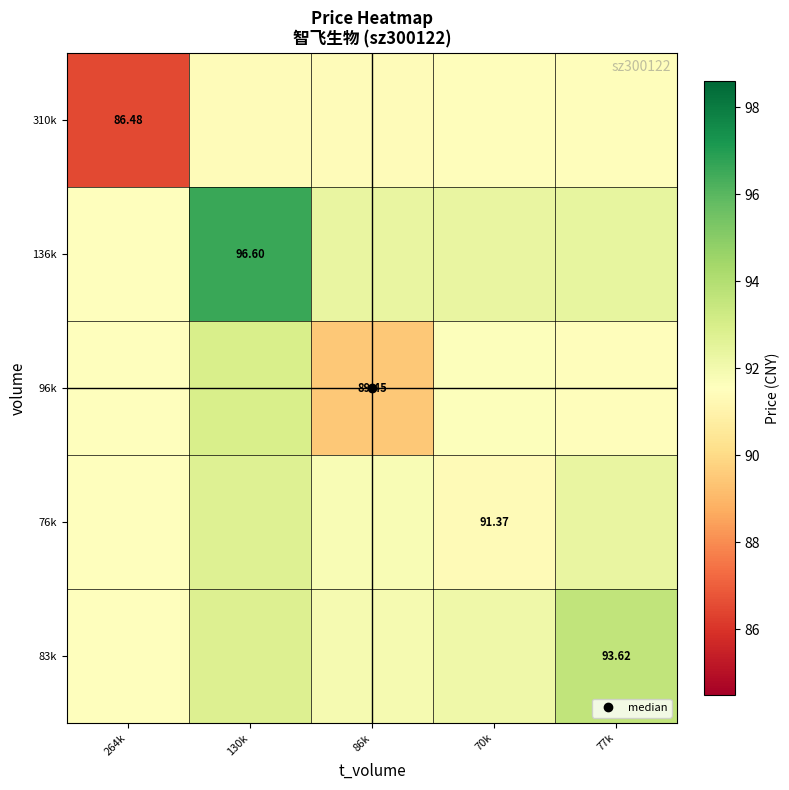

The 96k series shows 93.0 at 130k. True or false?

True